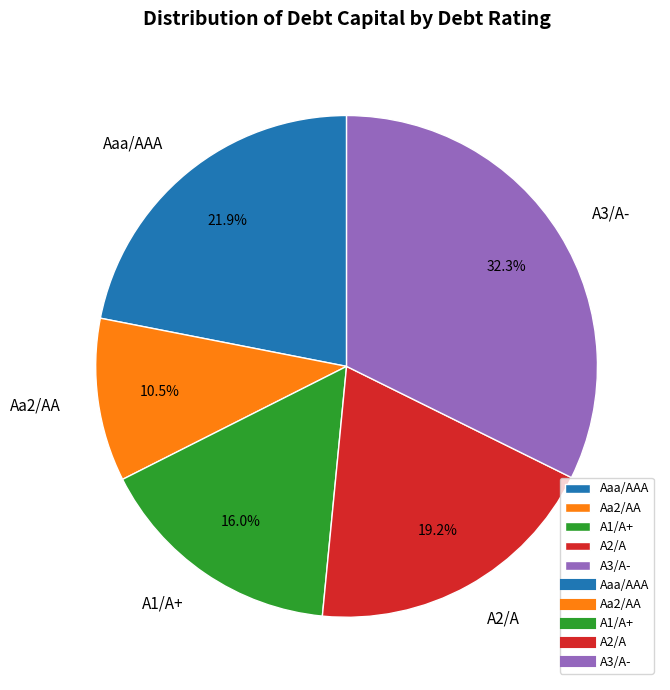

What percentage is the A3/A- slice, to the nearest percent?

32%